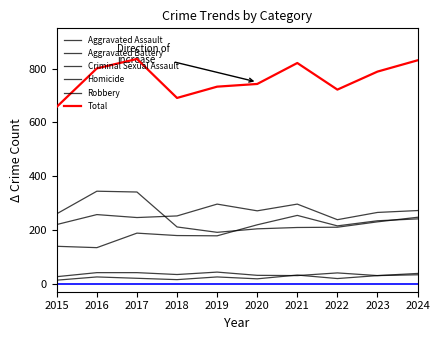

The Aggravated Battery series shows 126 at 2019. True or false?

False